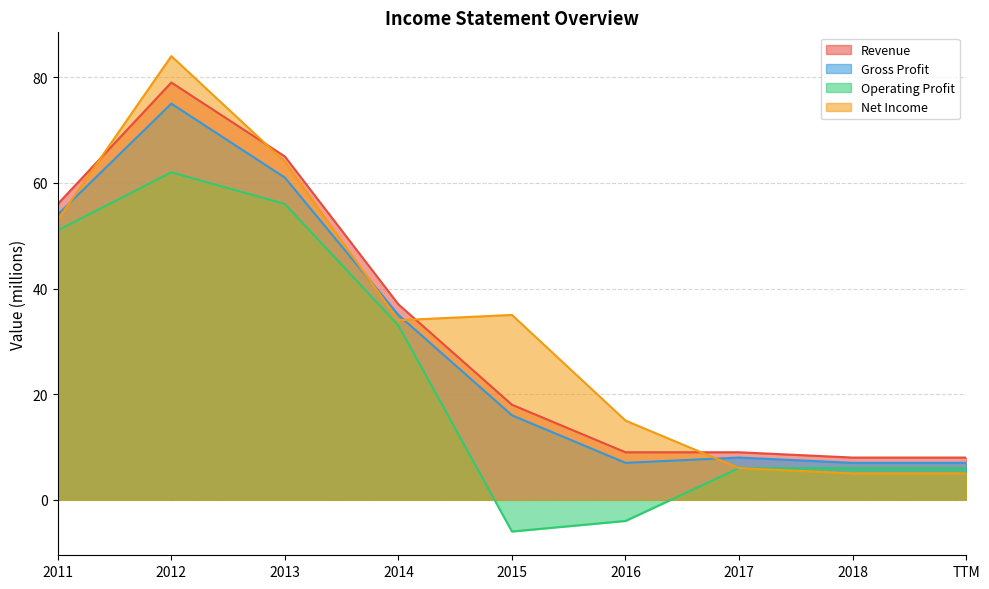

True or false: Net Income has more than 2 interior local peaks.

False